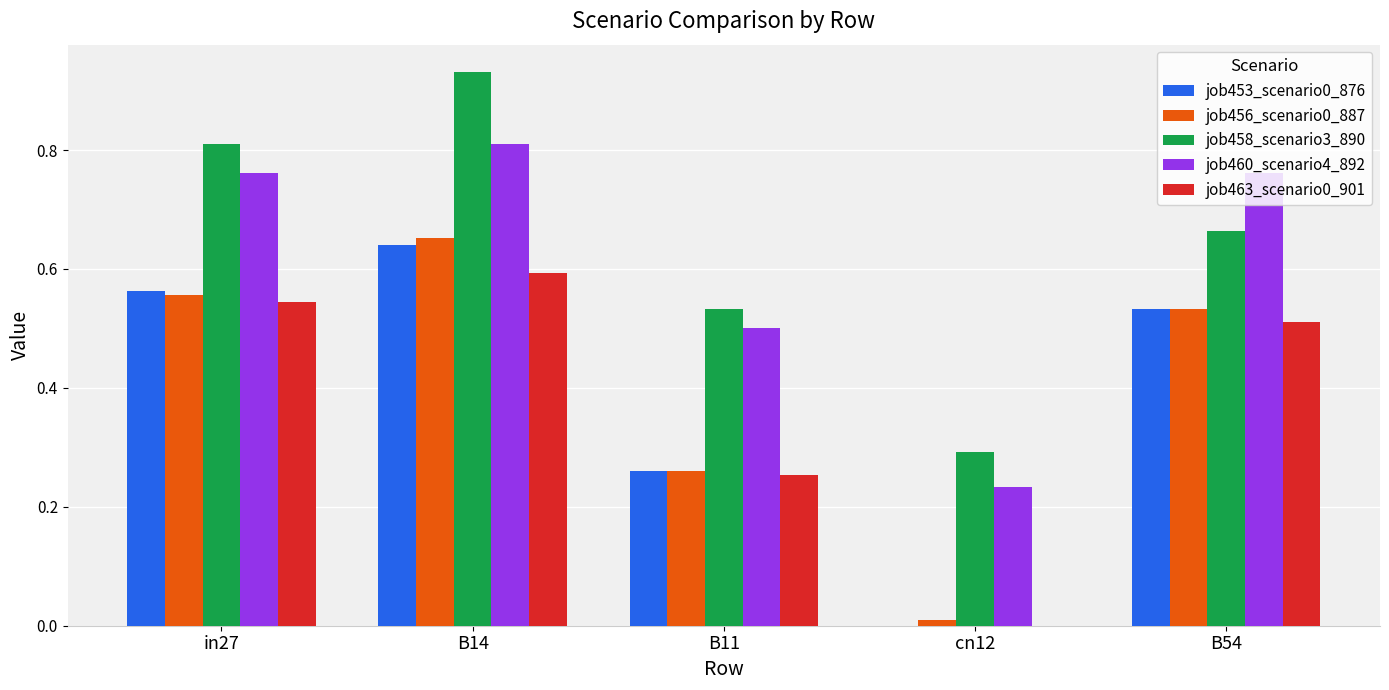

Which label corresponds to the largest value in the chart?

B14